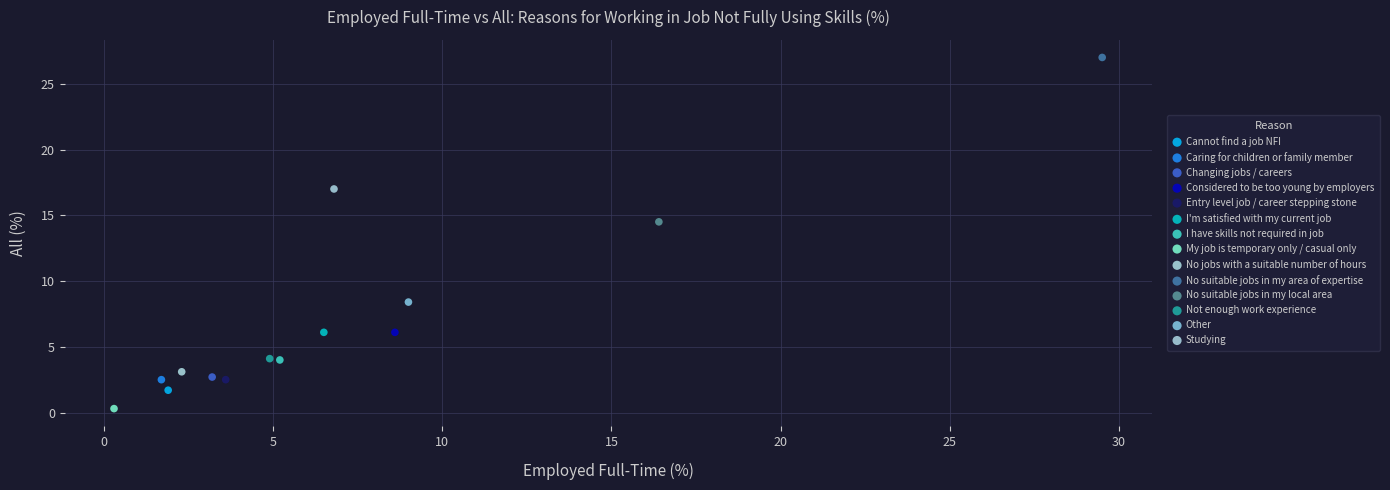

What are all the series names shown in the legend?

Cannot find a job NFI, Caring for children or family member, Changing jobs / careers, Considered to be too young by employers, Entry level job / career stepping stone, I'm satisfied with my current job, I have skills not required in job, My job is temporary only / casual only, No jobs with a suitable number of hours, No suitable jobs in my area of expertise, No suitable jobs in my local area, Not enough work experience, Other, Studying